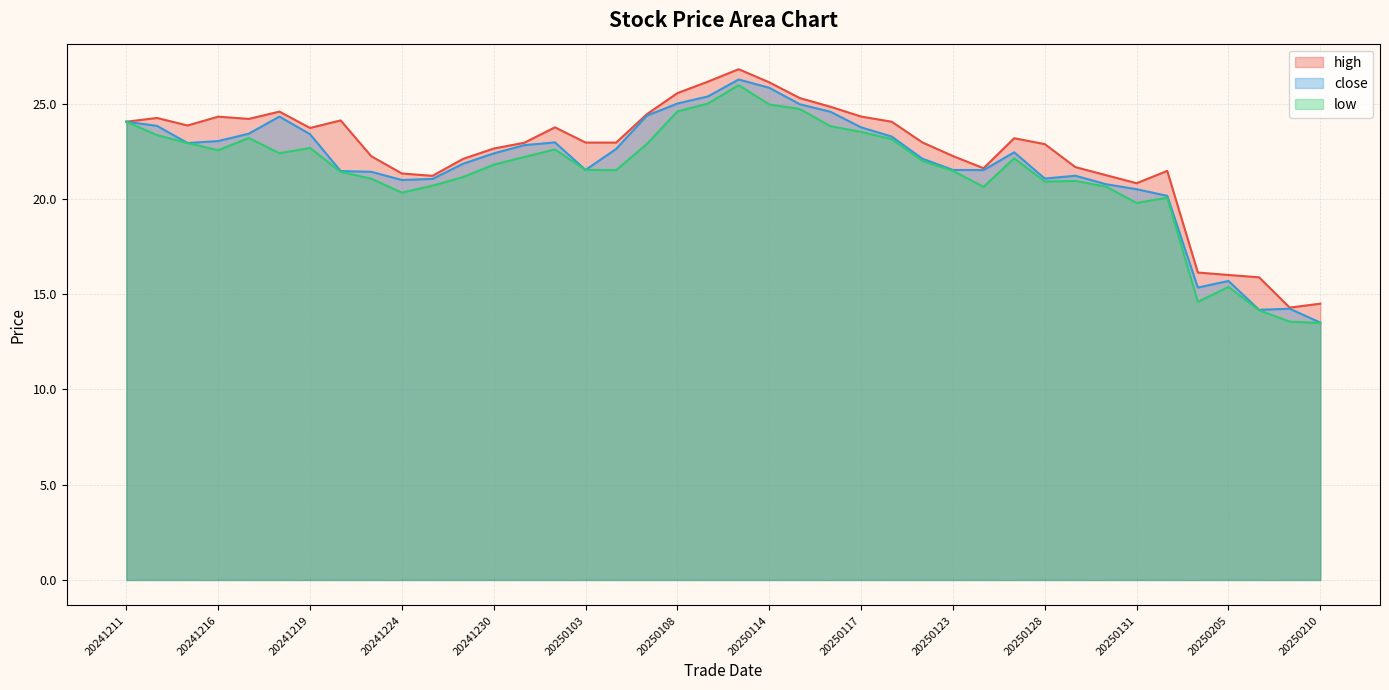

What is the average value of the low series?

21.3